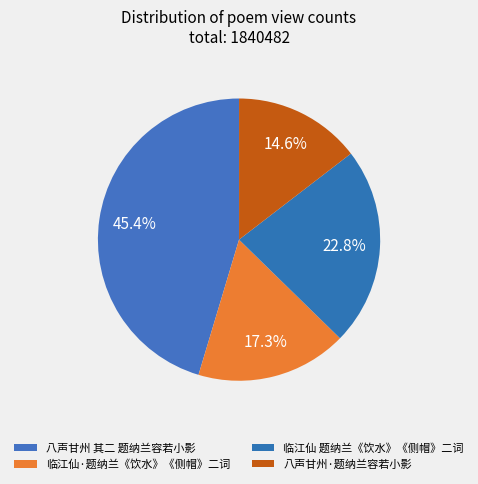

What is the change in value from 临江仙·题纳兰《饮水》《侧帽》二词 to 临江仙 题纳兰《饮水》《侧帽》二词?

+99905